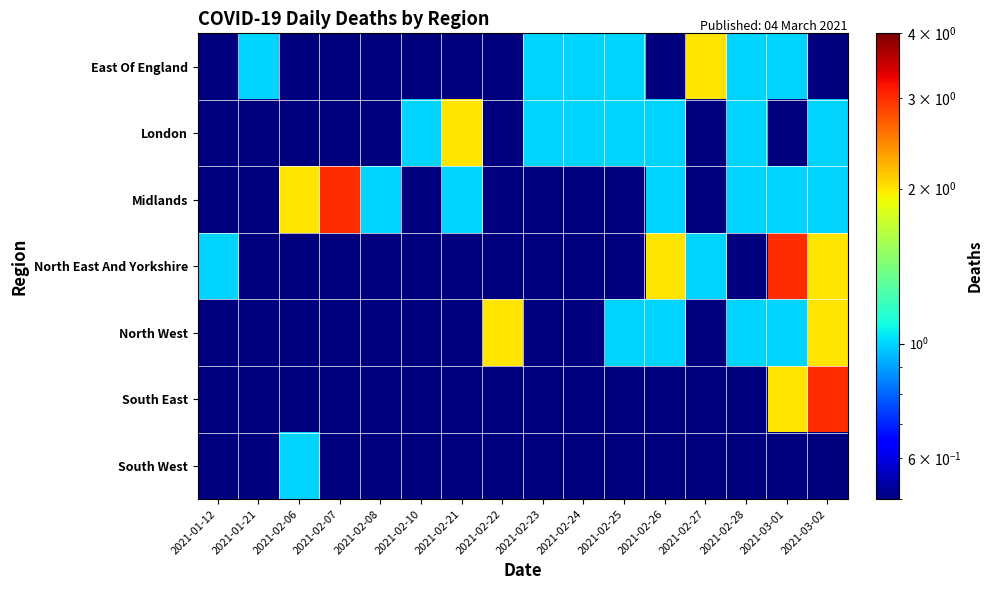

Reading left to right, list all the values displayed in this chart.

East Of England: 2021-01-12=0.1	2021-01-21=1.0	2021-02-06=0.1	2021-02-07=0.1	2021-02-08=0.1	2021-02-10=0.1	2021-02-21=0.1	2021-02-22=0.1	2021-02-23=1.0	2021-02-24=1.0	2021-02-25=1.0	2021-02-26=0.1	2021-02-27=2.0	2021-02-28=1.0	2021-03-01=1.0	2021-03-02=0.1
London: 2021-01-12=0.1	2021-01-21=0.1	2021-02-06=0.1	2021-02-07=0.1	2021-02-08=0.1	2021-02-10=1.0	2021-02-21=2.0	2021-02-22=0.1	2021-02-23=1.0	2021-02-24=1.0	2021-02-25=1.0	2021-02-26=1.0	2021-02-27=0.1	2021-02-28=1.0	2021-03-01=0.1	2021-03-02=1.0
Midlands: 2021-01-12=0.1	2021-01-21=0.1	2021-02-06=2.0	2021-02-07=3.0	2021-02-08=1.0	2021-02-10=0.1	2021-02-21=1.0	2021-02-22=0.1	2021-02-23=0.1	2021-02-24=0.1	2021-02-25=0.1	2021-02-26=1.0	2021-02-27=0.1	2021-02-28=1.0	2021-03-01=1.0	2021-03-02=1.0
North East And Yorkshire: 2021-01-12=1.0	2021-01-21=0.1	2021-02-06=0.1	2021-02-07=0.1	2021-02-08=0.1	2021-02-10=0.1	2021-02-21=0.1	2021-02-22=0.1	2021-02-23=0.1	2021-02-24=0.1	2021-02-25=0.1	2021-02-26=2.0	2021-02-27=1.0	2021-02-28=0.1	2021-03-01=3.0	2021-03-02=2.0
North West: 2021-01-12=0.1	2021-01-21=0.1	2021-02-06=0.1	2021-02-07=0.1	2021-02-08=0.1	2021-02-10=0.1	2021-02-21=0.1	2021-02-22=2.0	2021-02-23=0.1	2021-02-24=0.1	2021-02-25=1.0	2021-02-26=1.0	2021-02-27=0.1	2021-02-28=1.0	2021-03-01=1.0	2021-03-02=2.0
South East: 2021-01-12=0.1	2021-01-21=0.1	2021-02-06=0.1	2021-02-07=0.1	2021-02-08=0.1	2021-02-10=0.1	2021-02-21=0.1	2021-02-22=0.1	2021-02-23=0.1	2021-02-24=0.1	2021-02-25=0.1	2021-02-26=0.1	2021-02-27=0.1	2021-02-28=0.1	2021-03-01=2.0	2021-03-02=3.0
South West: 2021-01-12=0.1	2021-01-21=0.1	2021-02-06=1.0	2021-02-07=0.1	2021-02-08=0.1	2021-02-10=0.1	2021-02-21=0.1	2021-02-22=0.1	2021-02-23=0.1	2021-02-24=0.1	2021-02-25=0.1	2021-02-26=0.1	2021-02-27=0.1	2021-02-28=0.1	2021-03-01=0.1	2021-03-02=0.1